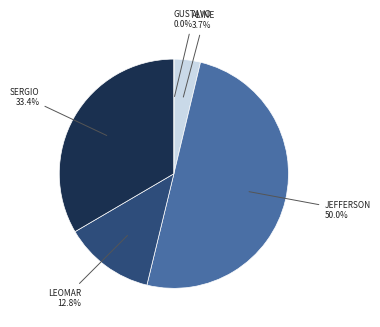

What is the smallest slice in the pie chart?

GUSTAVO HENRIQUE FRANCO MELO